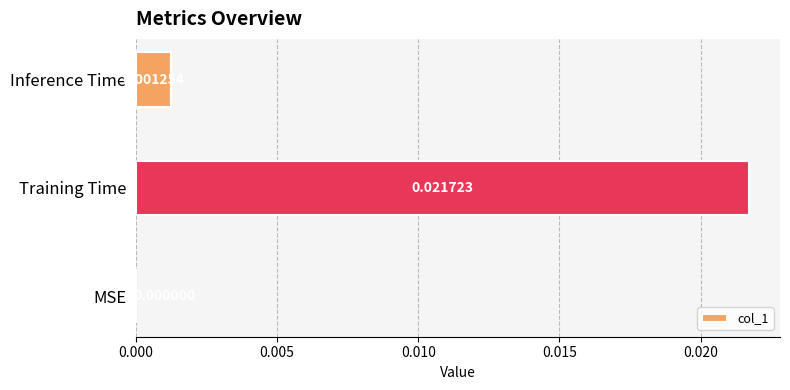

Where is the data nearest to the value 0?

MSE